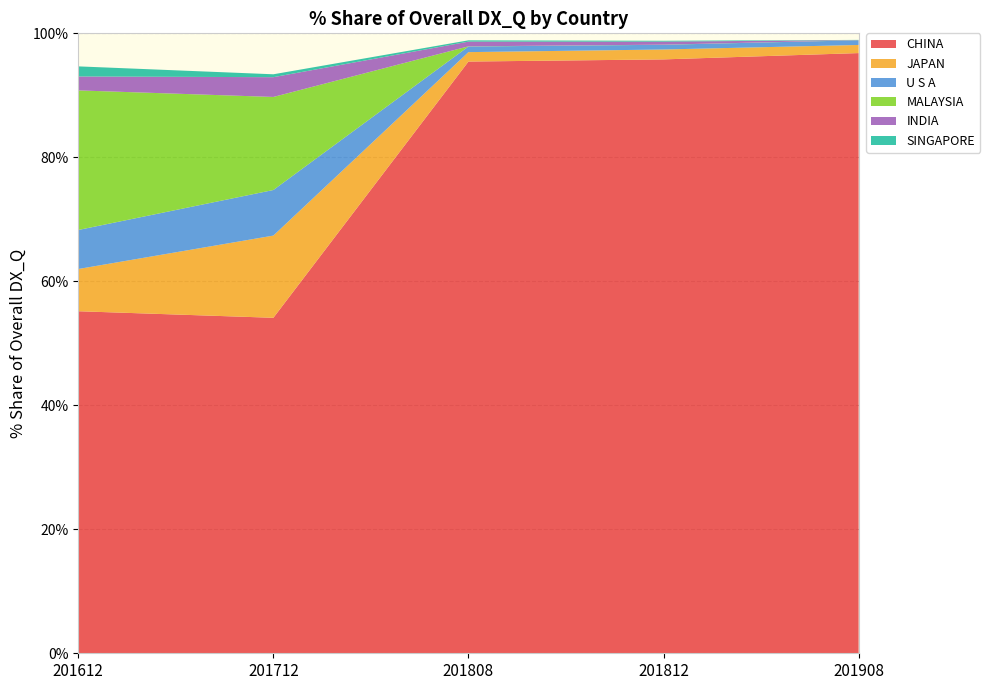

Reading left to right, what are all the values shown in this chart?

CHINA: 55.2	54.1	95.4	95.8	96.8
JAPAN: 6.8	13.3	1.5	1.6	1.3
U S A: 6.3	7.4	0.9	0.8	0.8
MALAYSIA: 22.5	15.0	0.0	0.0	0.0
INDIA: 2.2	3.2	0.8	0.5	0.0
SINGAPORE: 1.6	0.5	0.2	0.1	0.0